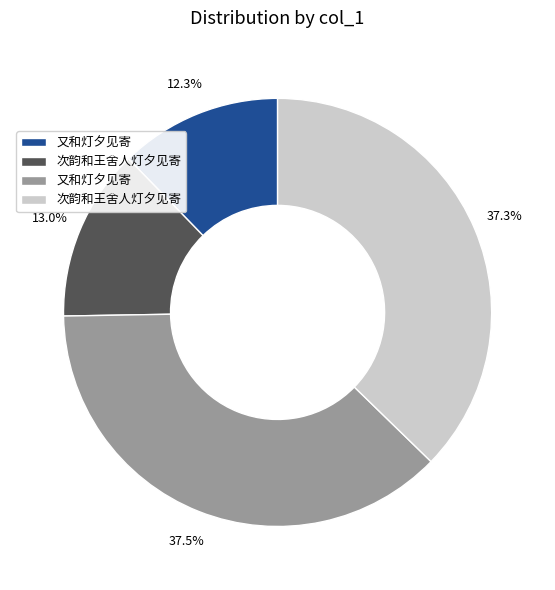

Is there any slice that represents more than half of the pie?

No